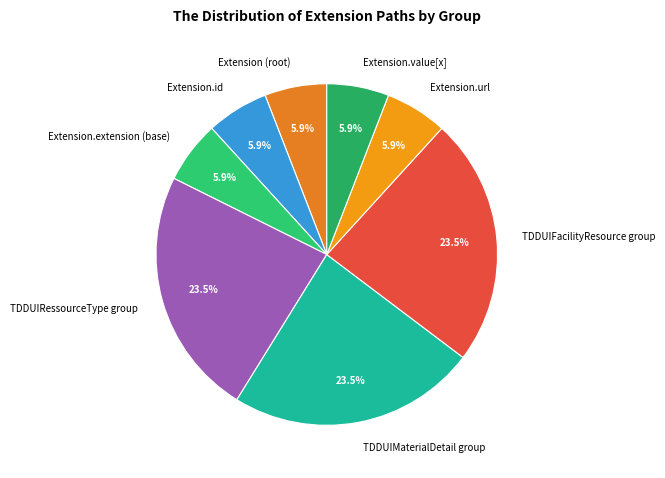

How many slices are in this pie chart?

8